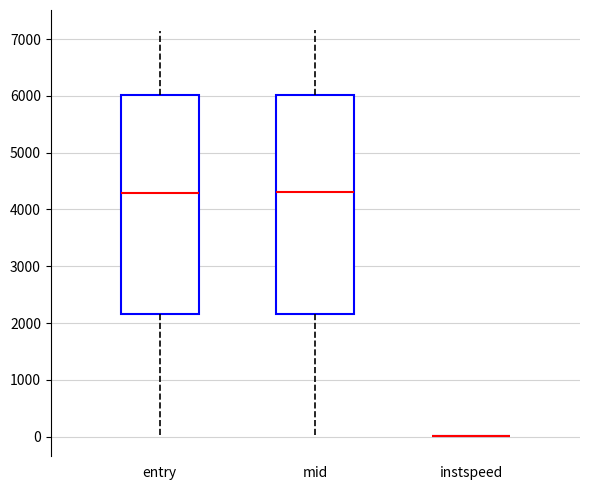

Where does the upper whisker of the box for mid end on the y-axis? The values are not printed on the chart, so give them approximately, as read against the axis.

7200